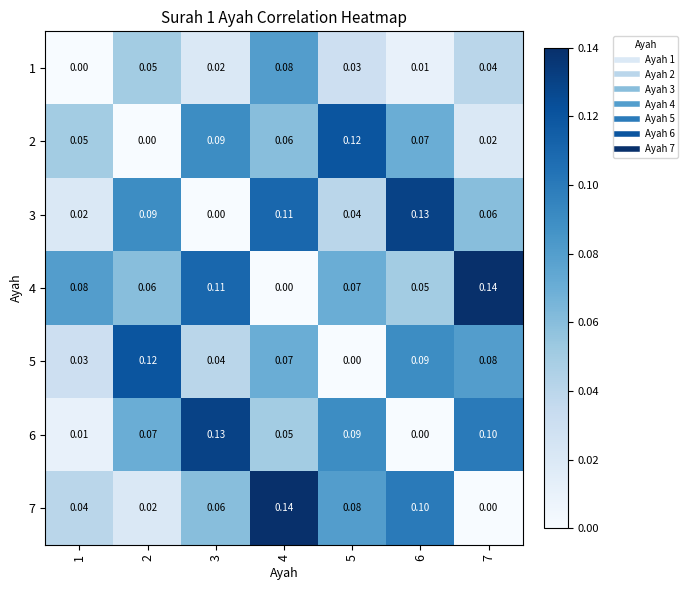

How many values in the 1 series exceed 0?

6